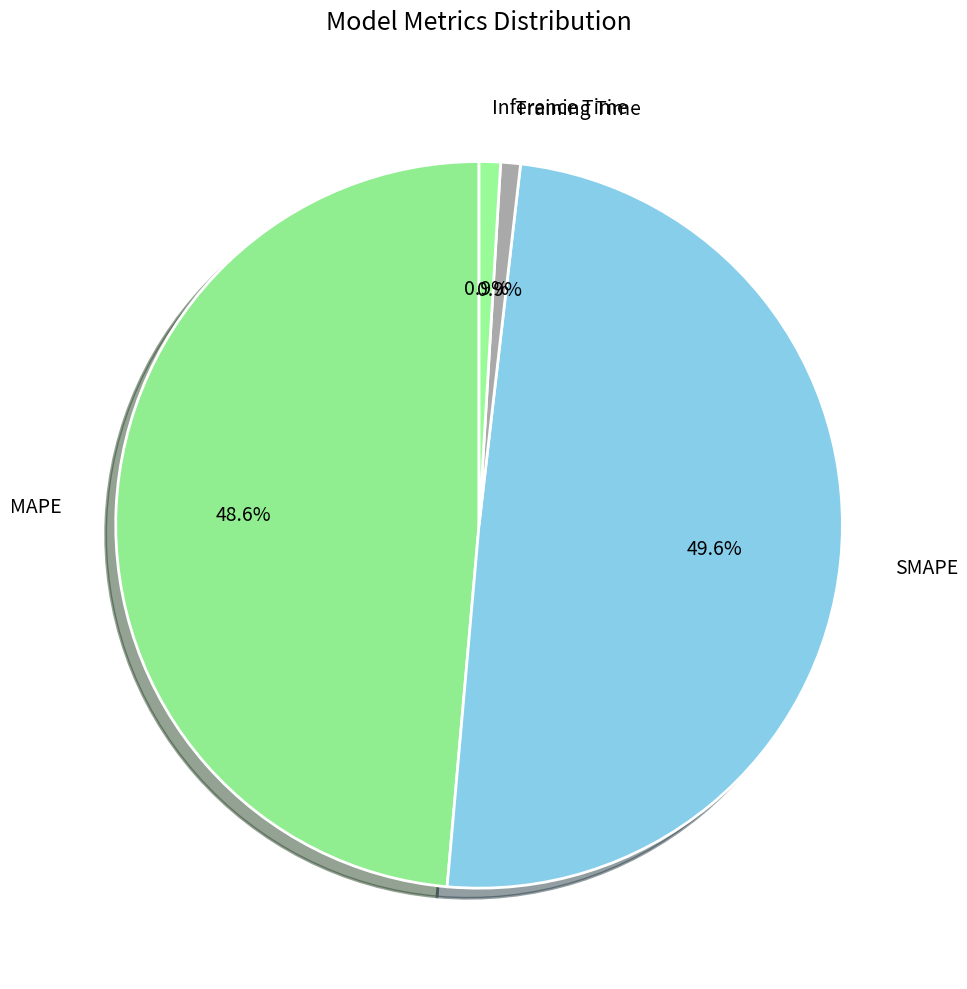

True or false: Training Time accounts for 1% of the total.

True